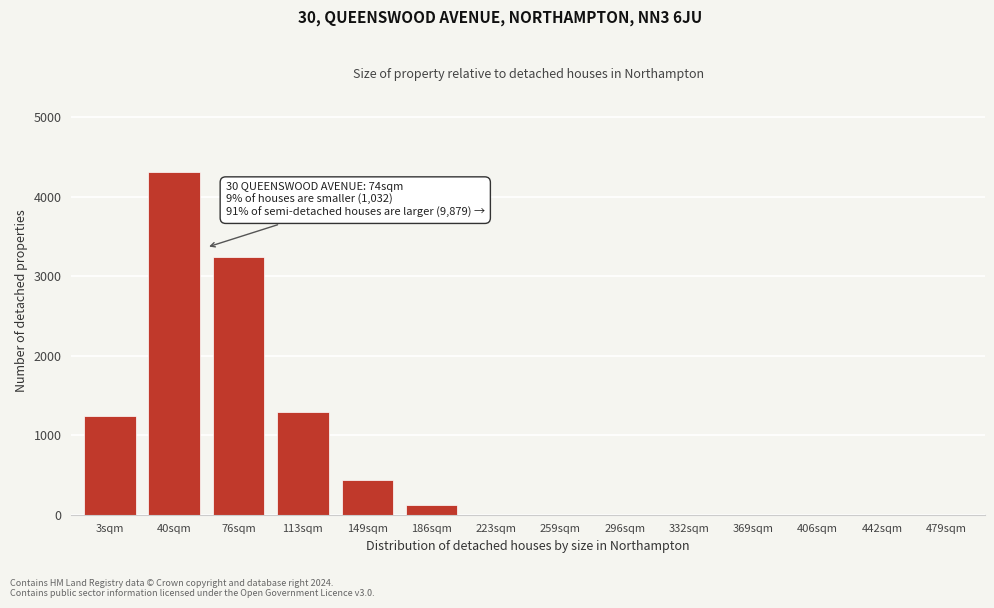

Reading left to right, transcribe all the data shown in this chart.

3sqm=1236	40sqm=4312	76sqm=3241	113sqm=1287	149sqm=432	186sqm=124	223sqm=0	259sqm=0	296sqm=0	332sqm=0	369sqm=0	406sqm=0	442sqm=0	479sqm=0